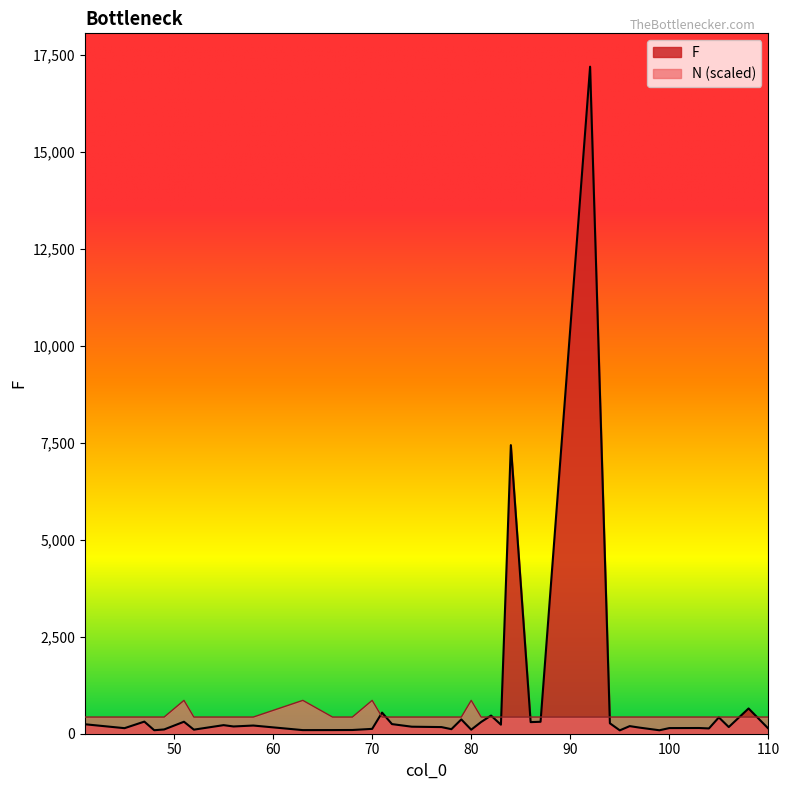

Which series has the largest range (max minus min)?

F